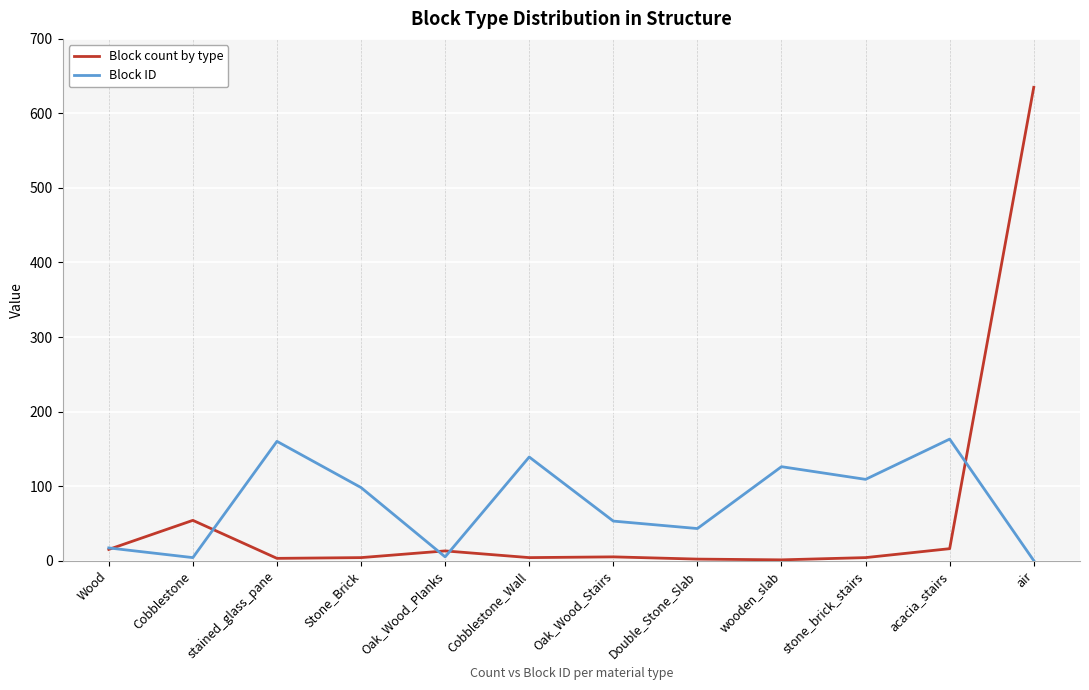

What is the maximum value for Block count by type?

635